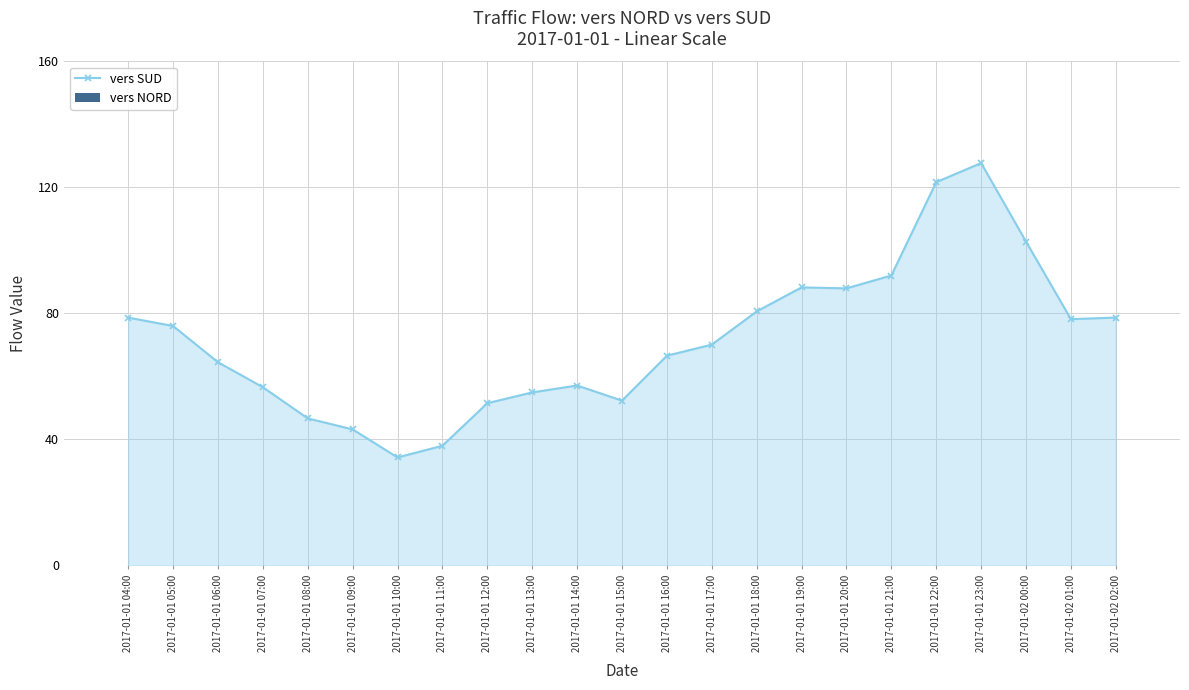

What is the ratio of the value at 2017-01-01 21:00 to the value at 2017-01-01 15:00?

1.8